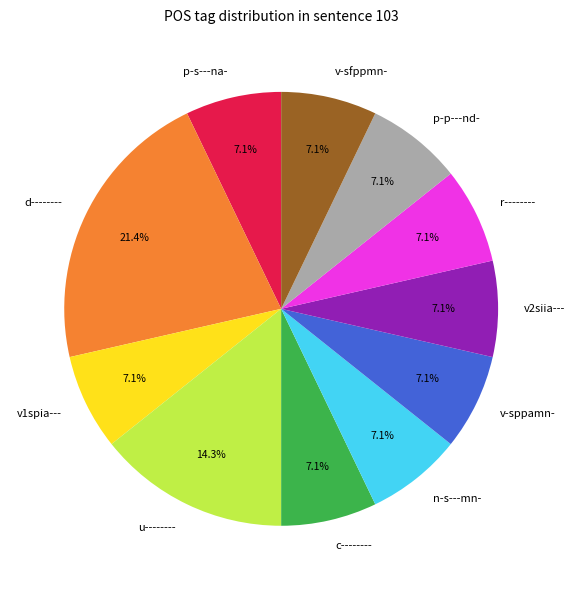

Is it true that p-s---na- is 15% of the pie?

False